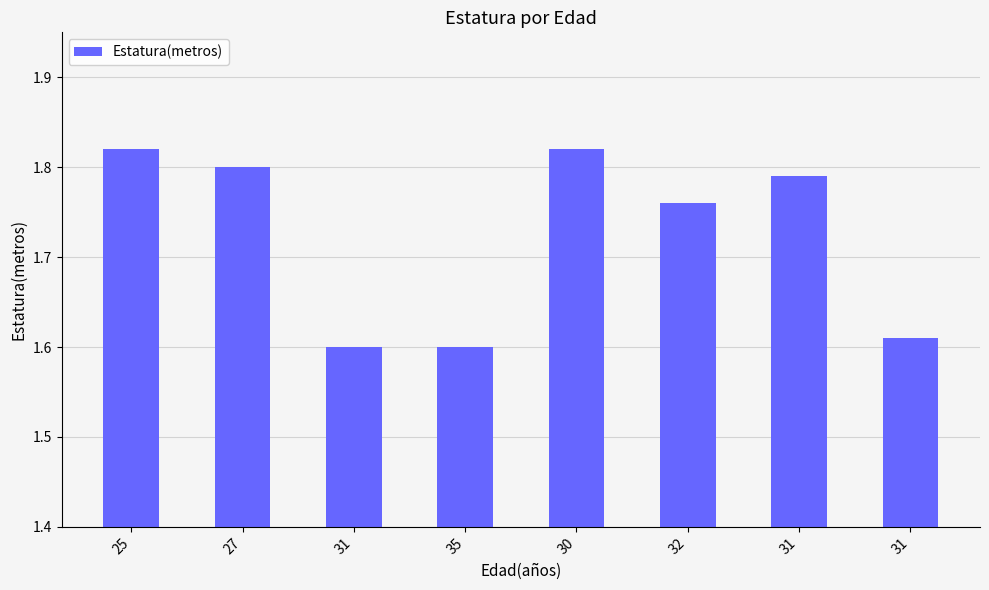

Read the value at 25.

1.8